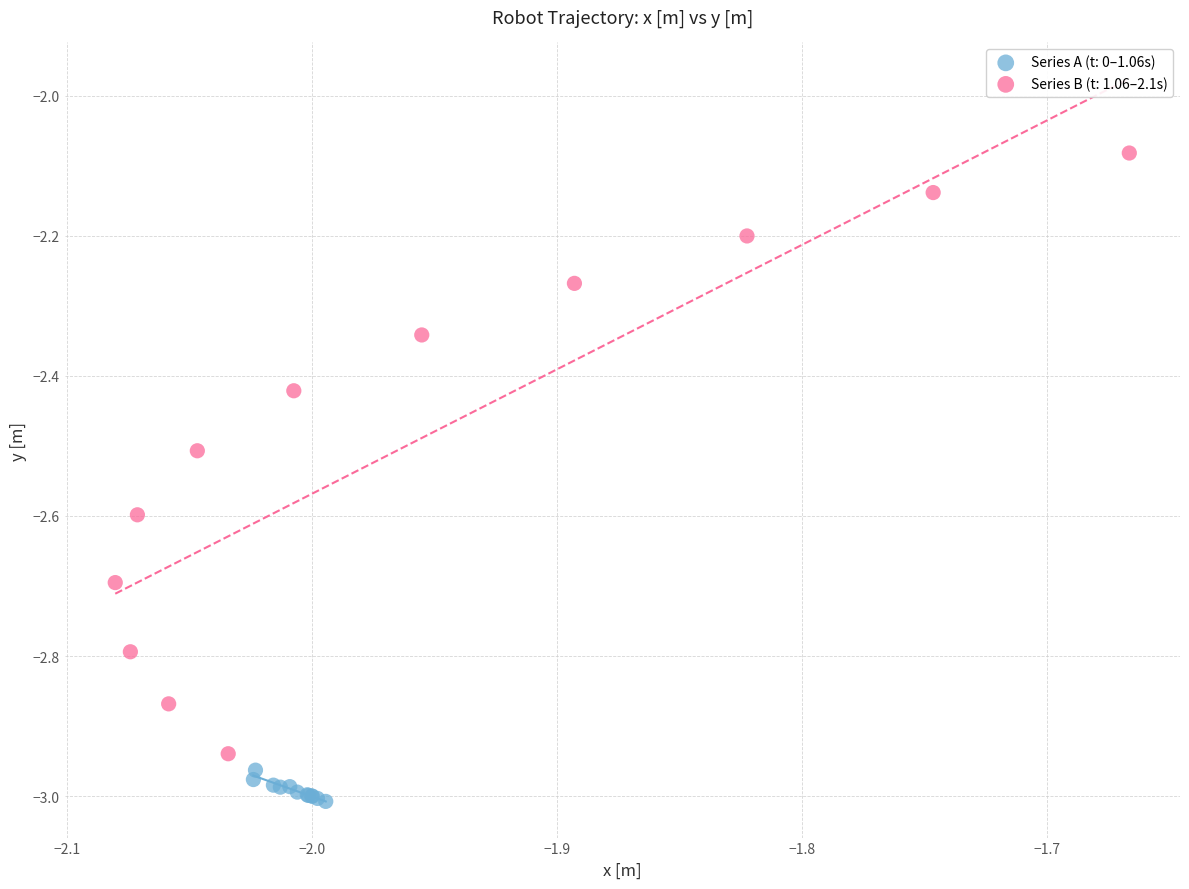

Which series contains the lowest Y value?

Series A (t: 0–1.06s)